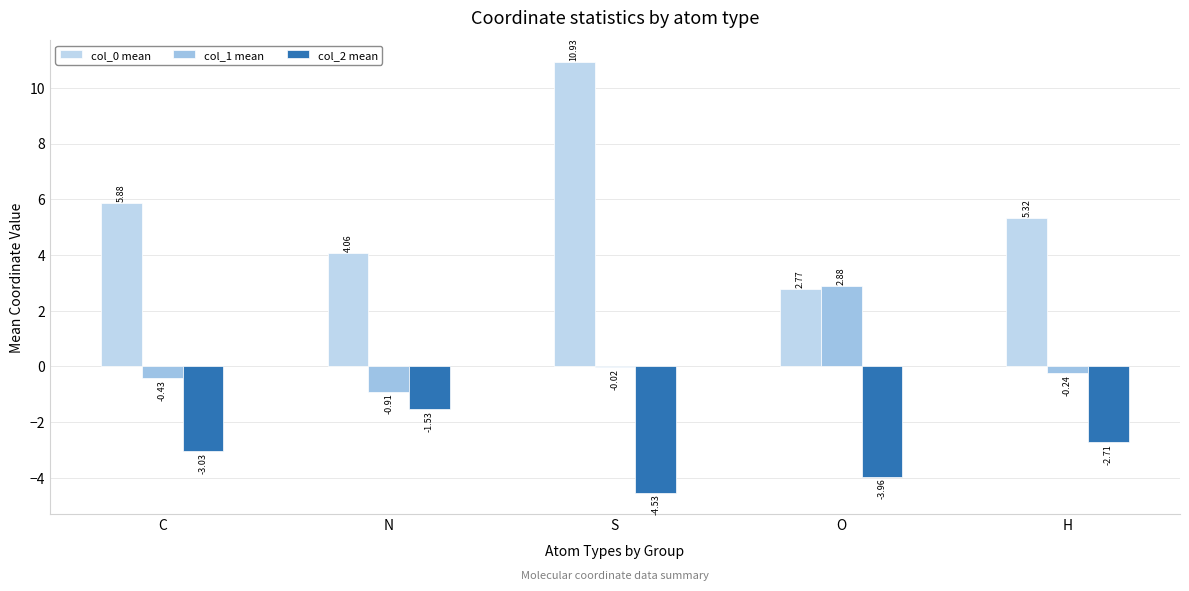

Reading left to right, what are all the values shown in this chart?

col_0 mean: C=5.9	N=4.1	S=10.9	O=2.8	H=5.3
col_1 mean: C=-0.4	N=-0.9	S=-0.0	O=2.9	H=-0.2
col_2 mean: C=-3.0	N=-1.5	S=-4.5	O=-4.0	H=-2.7